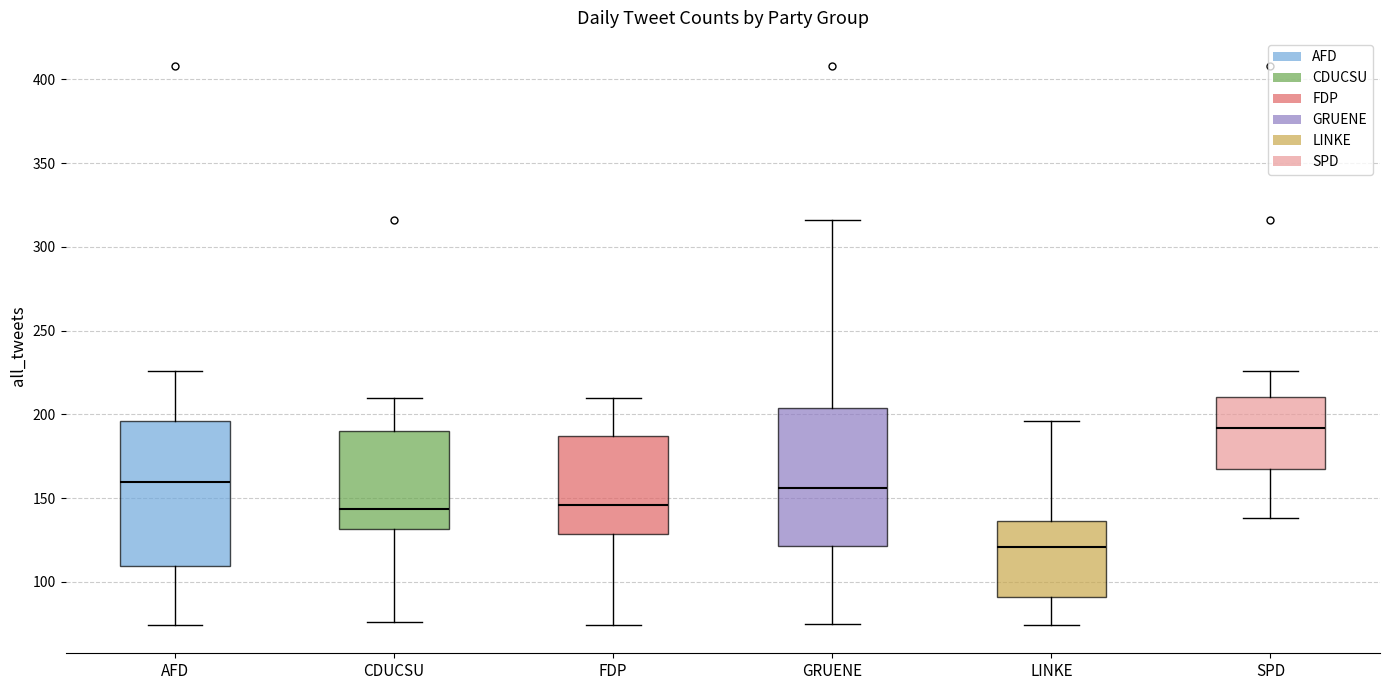

Which box has the highest median line?

SPD